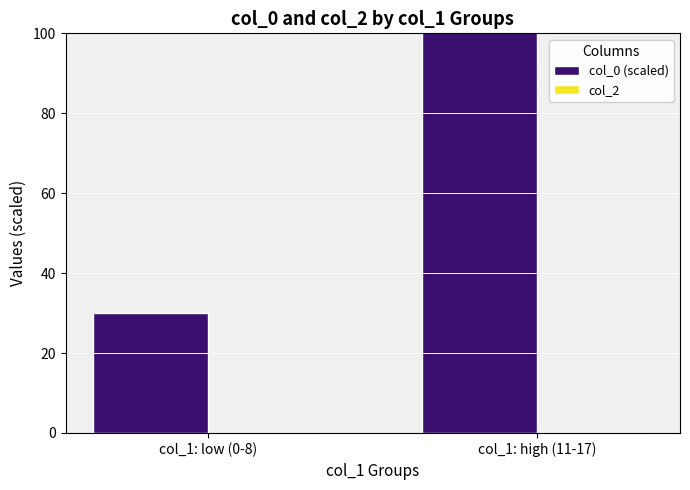

What position from the left is col_1: high (11-17)?

2